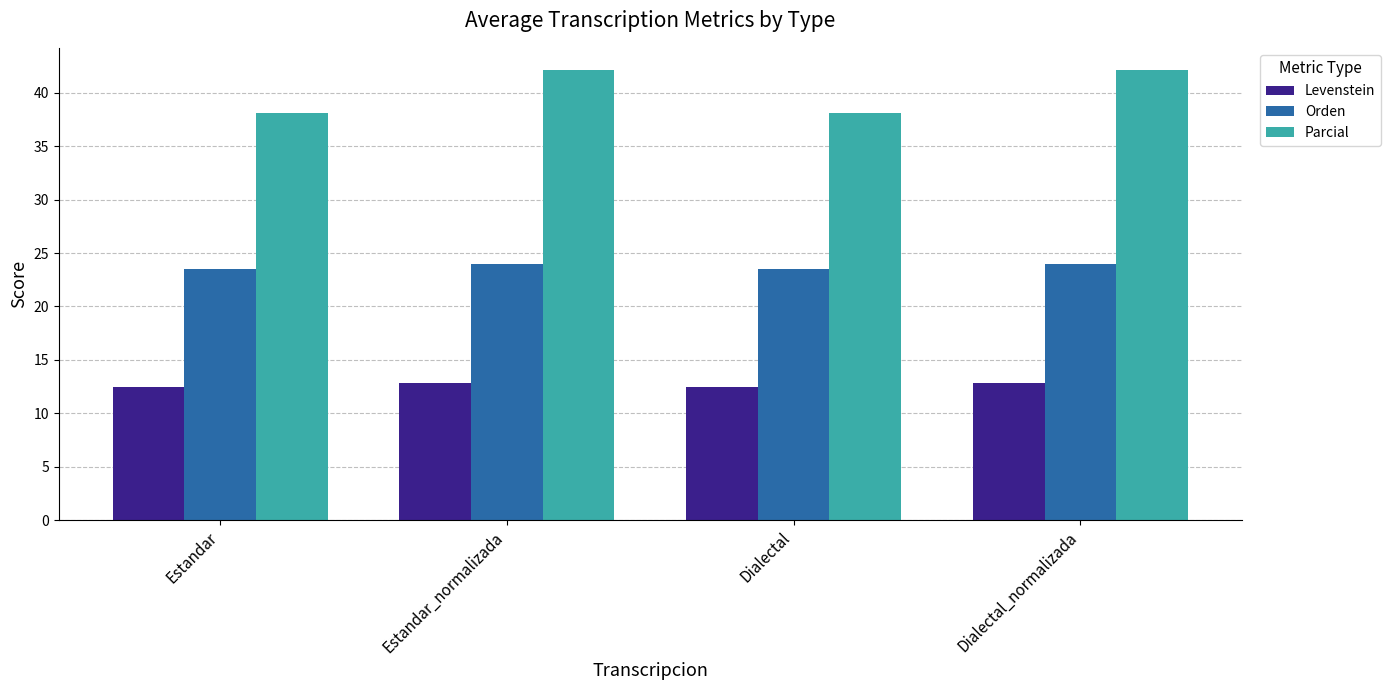

What is the maximum value shown in the chart?

42.1